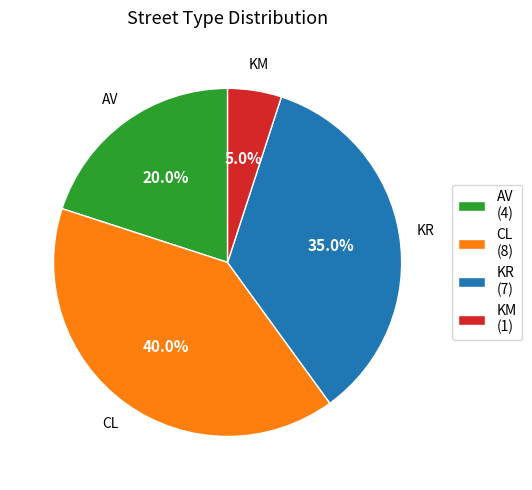

Which category has the smallest portion of the pie?

KM